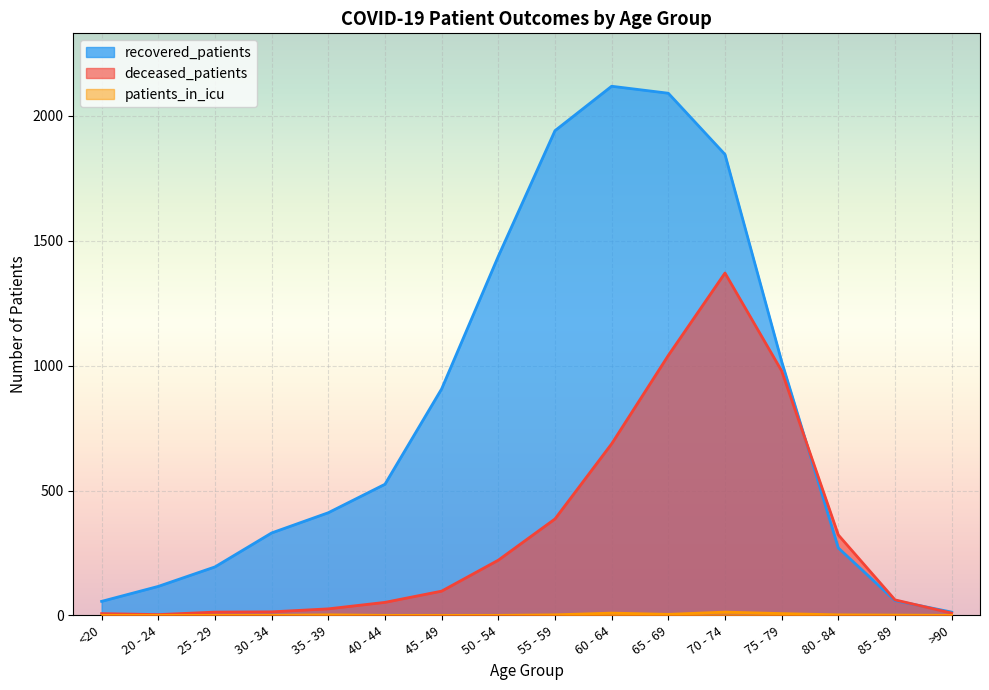

At which label does patients_in_icu reach its peak?

70 - 74